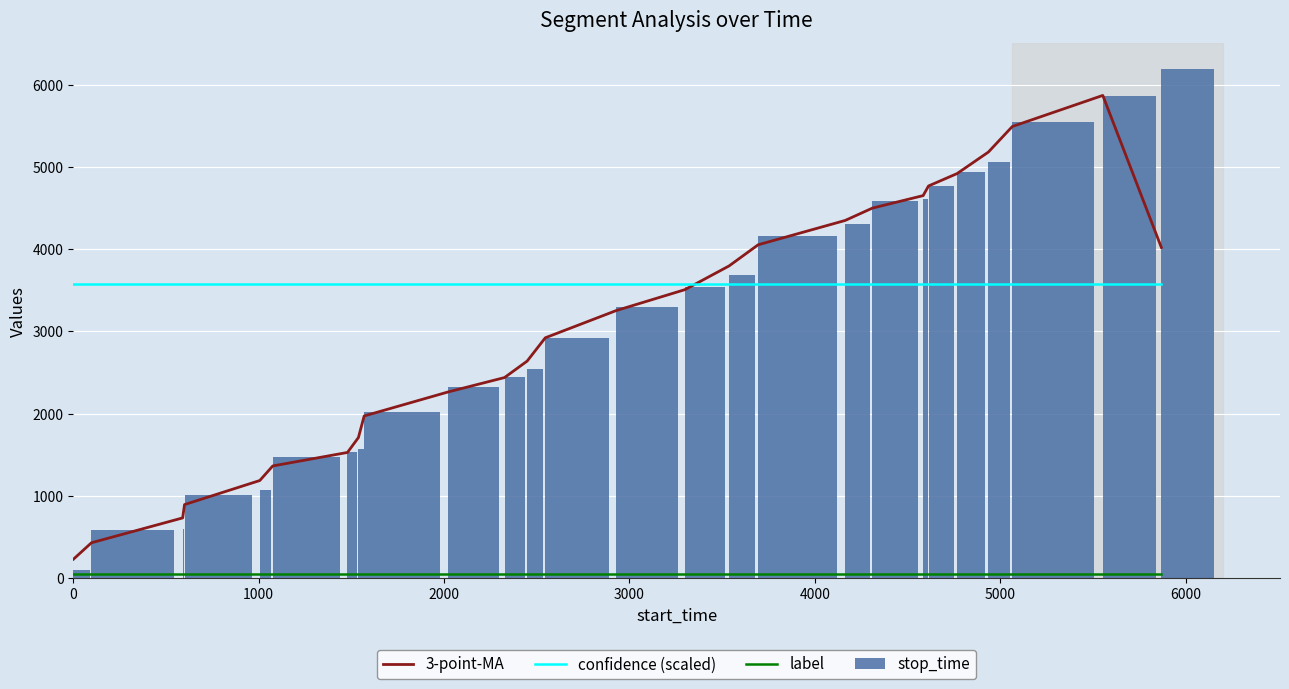

What is the difference between the stop_time values at 10 and 12?

479.0